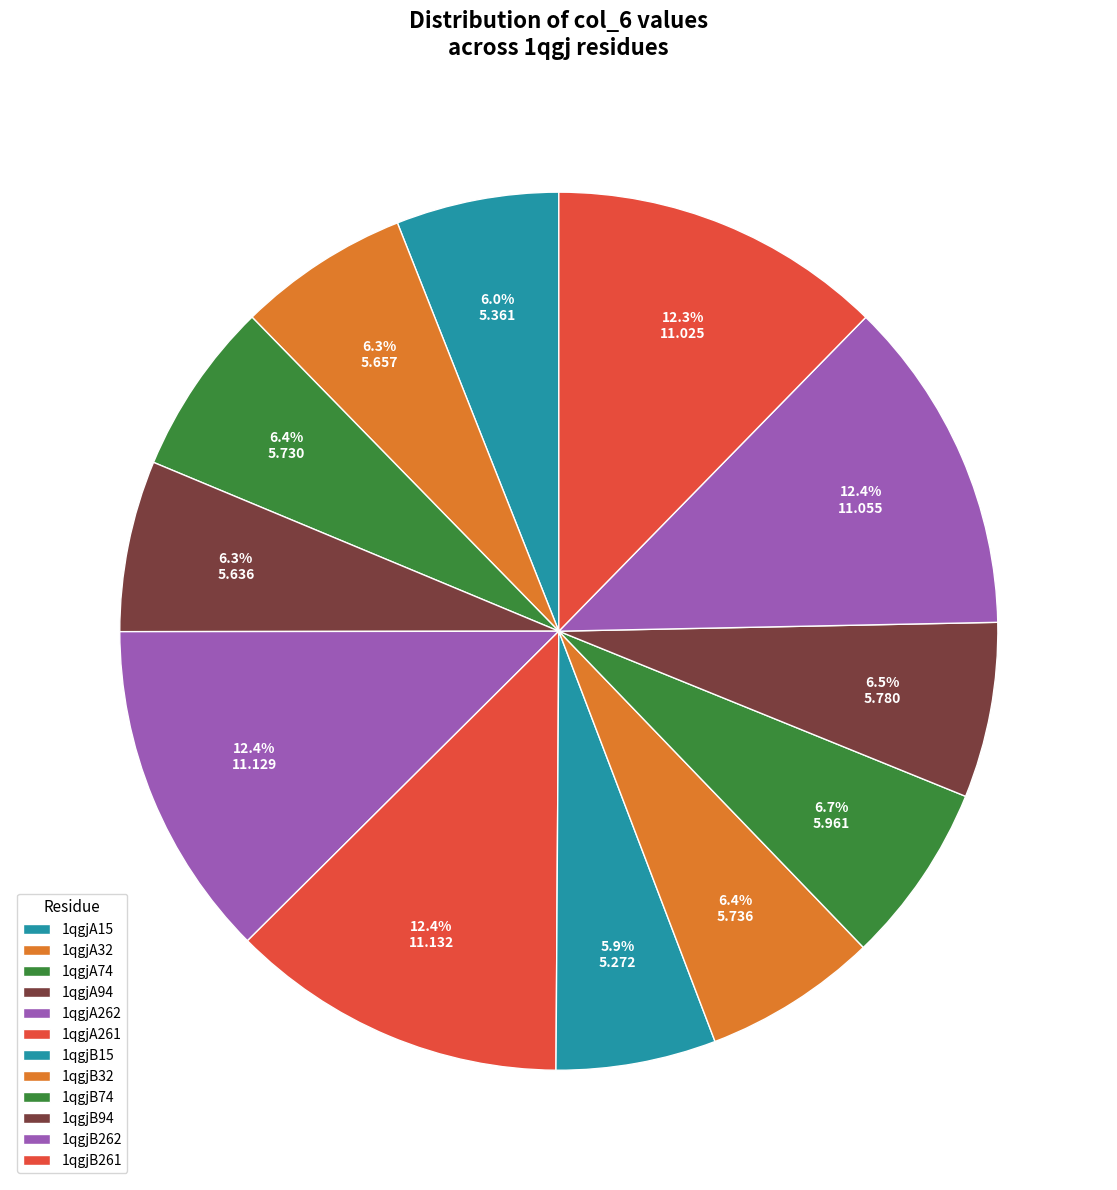

To the nearest percent, what percentage of the pie is 1qgjB32?

6%